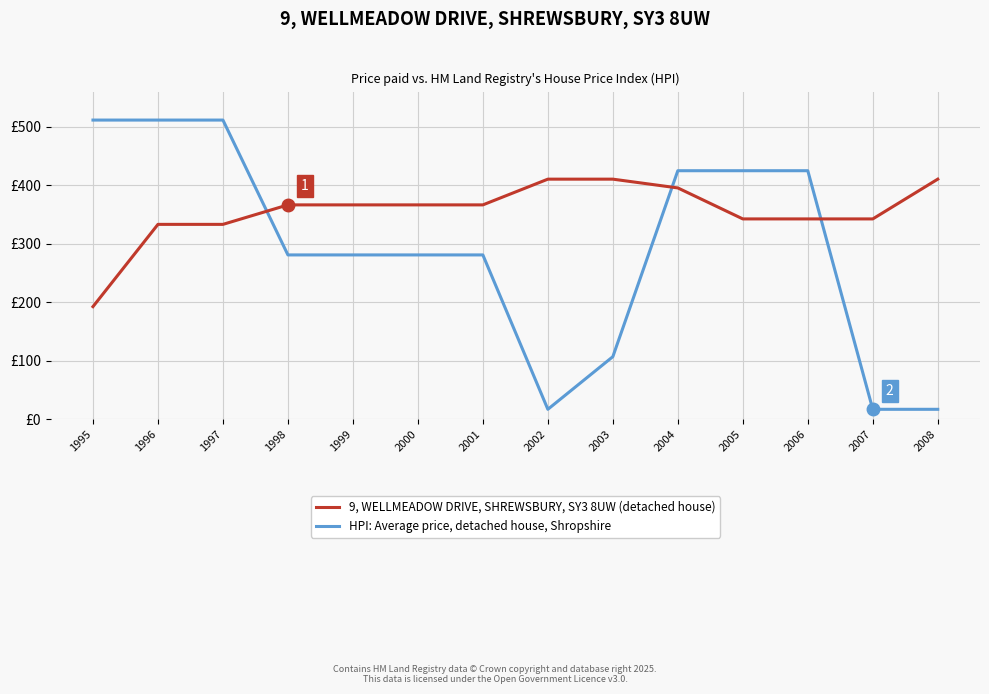

Which category has the lowest value in the 9, WELLMEADOW DRIVE, SHREWSBURY, SY3 8UW (detached house) series?

1995